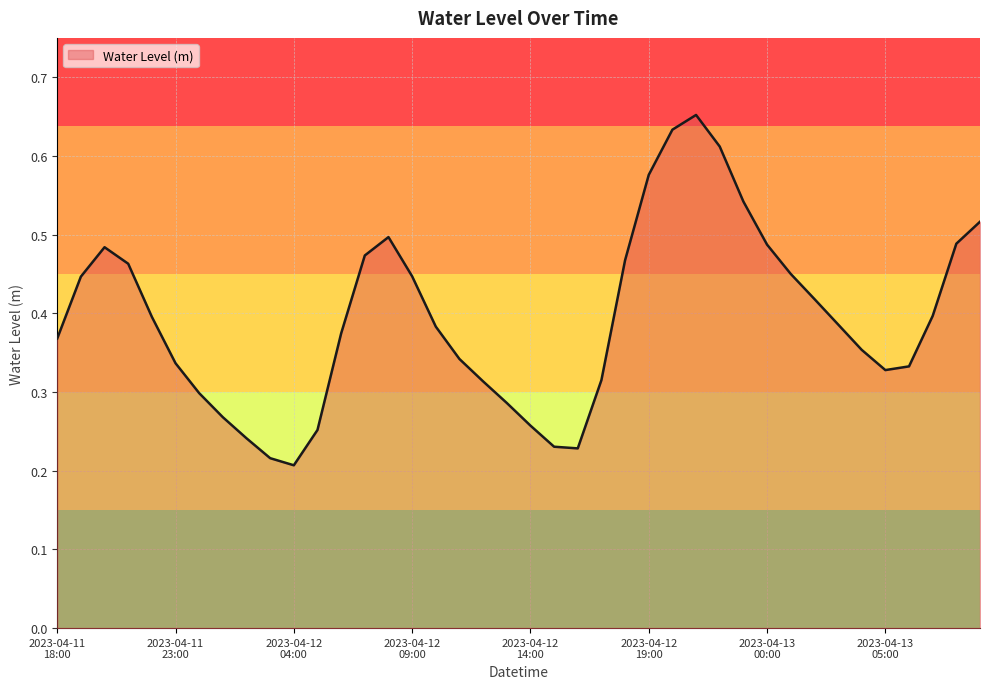

Which category has the highest value across all series?

2023-04-12 21:00